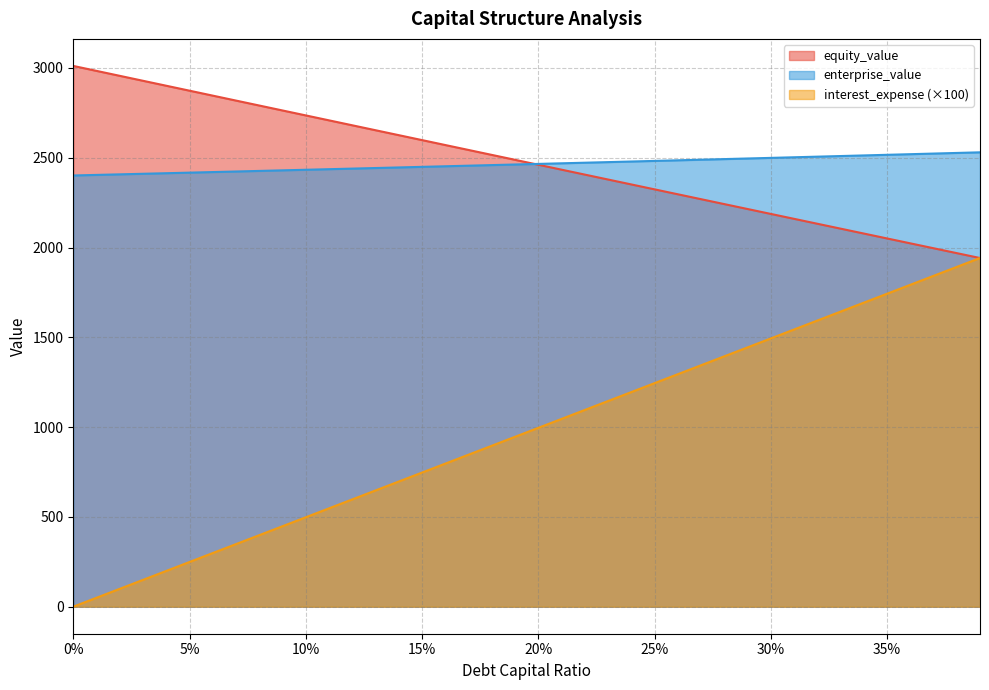

Is the value of enterprise_value at 0% greater than the value of equity_value at 10%?

No